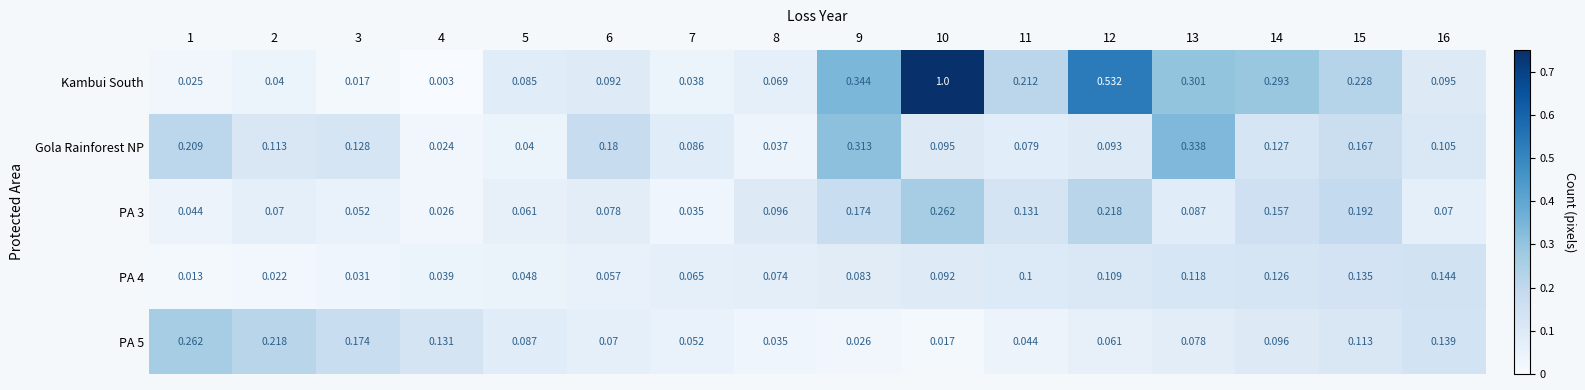

Which series has the largest total across all categories?

Kambui South